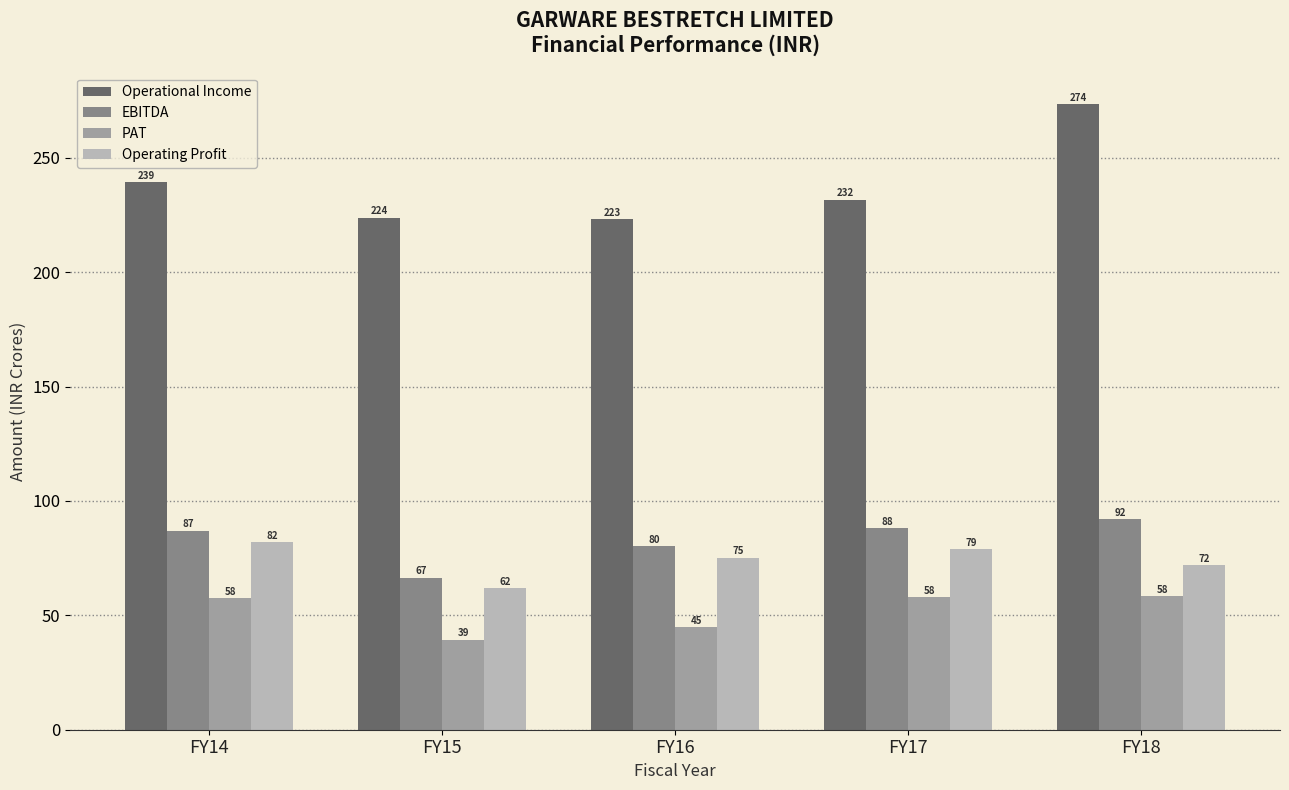

What is the value of the EBITDA bar at the 5th from the left?

92.2